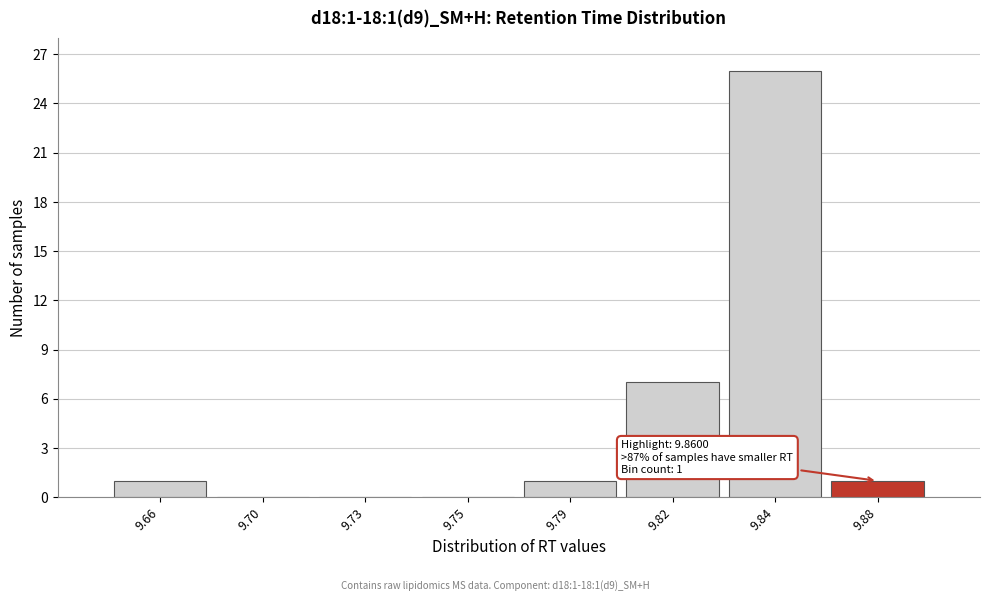

Reading left to right, transcribe all the data shown in this chart.

9.66=1	9.70=0	9.73=0	9.75=0	9.79=1	9.82=7	9.84=26	9.88=1